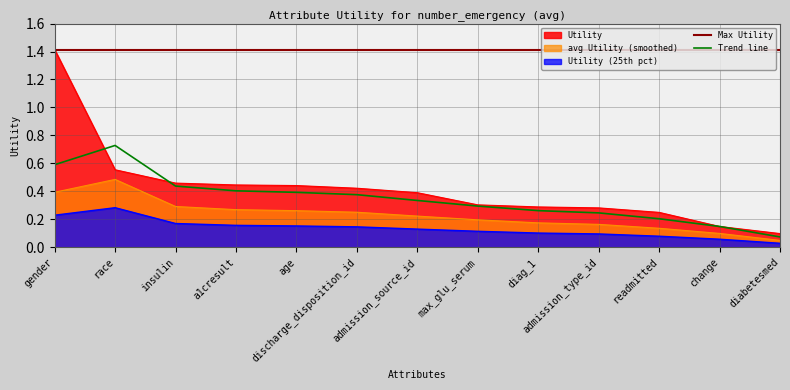

List the labels in order of Max Utility value, largest first.

gender, race, insulin, a1cresult, age, discharge_disposition_id, admission_source_id, max_glu_serum, diag_1, admission_type_id, readmitted, change, diabetesmed